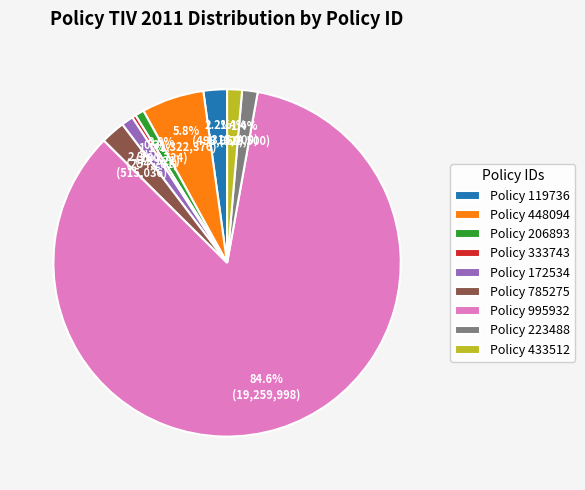

What is the largest slice in the pie chart?

Policy 995932